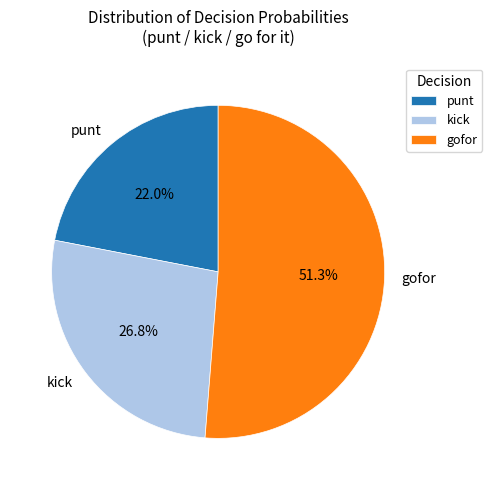

Do punt and gofor together represent more than half of the pie?

Yes